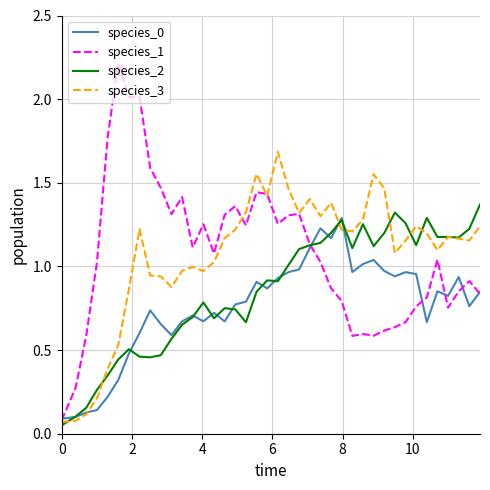

Which series has the largest range (max minus min)?

species_1